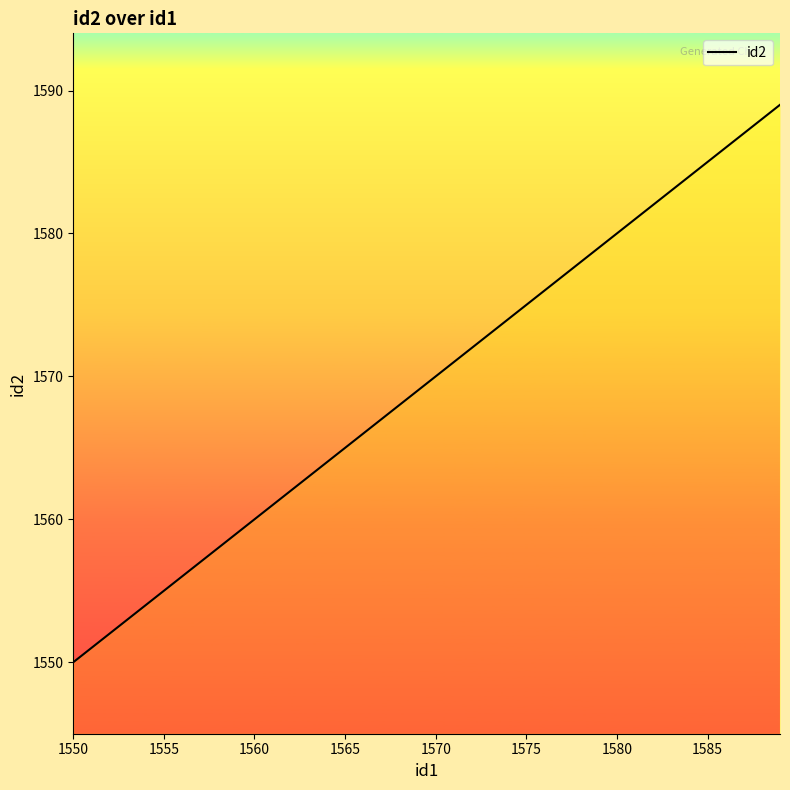

What is the greatest value displayed?

1589